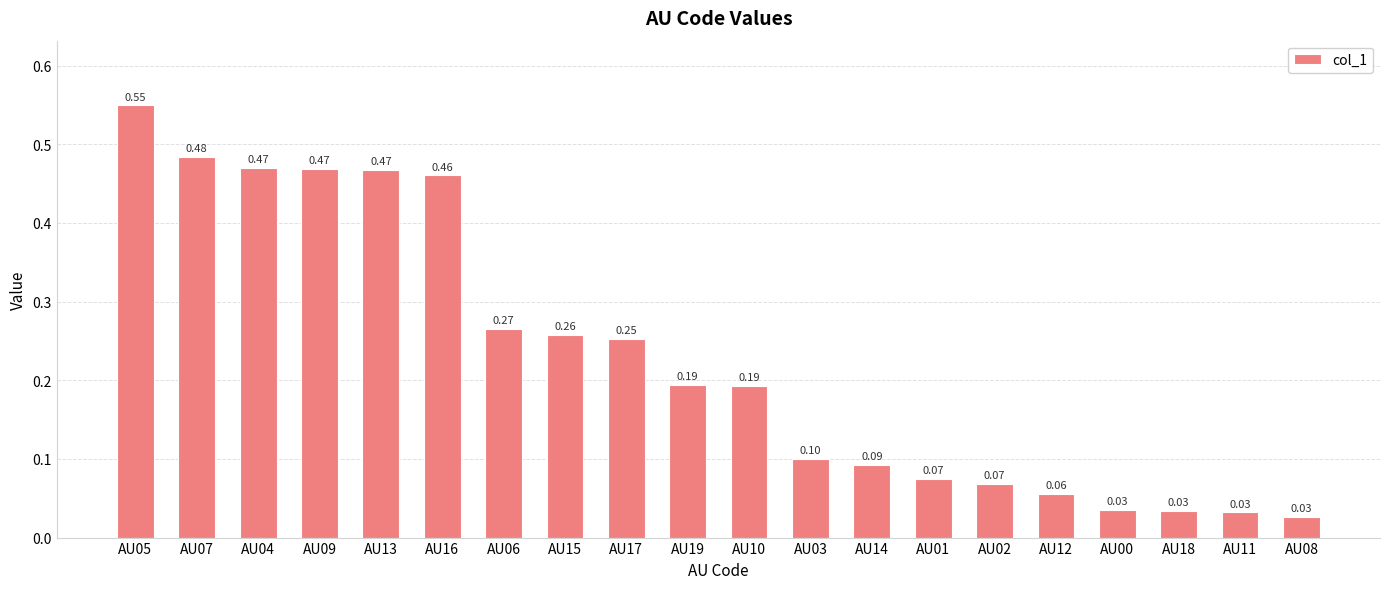

What is the difference between the values at AU00 and AU09?

0.4